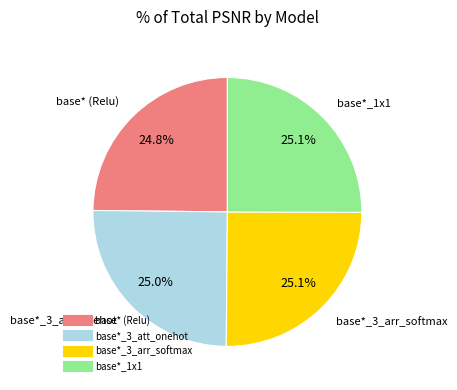

To the nearest percent, what portion does base*_1x1 represent?

25%